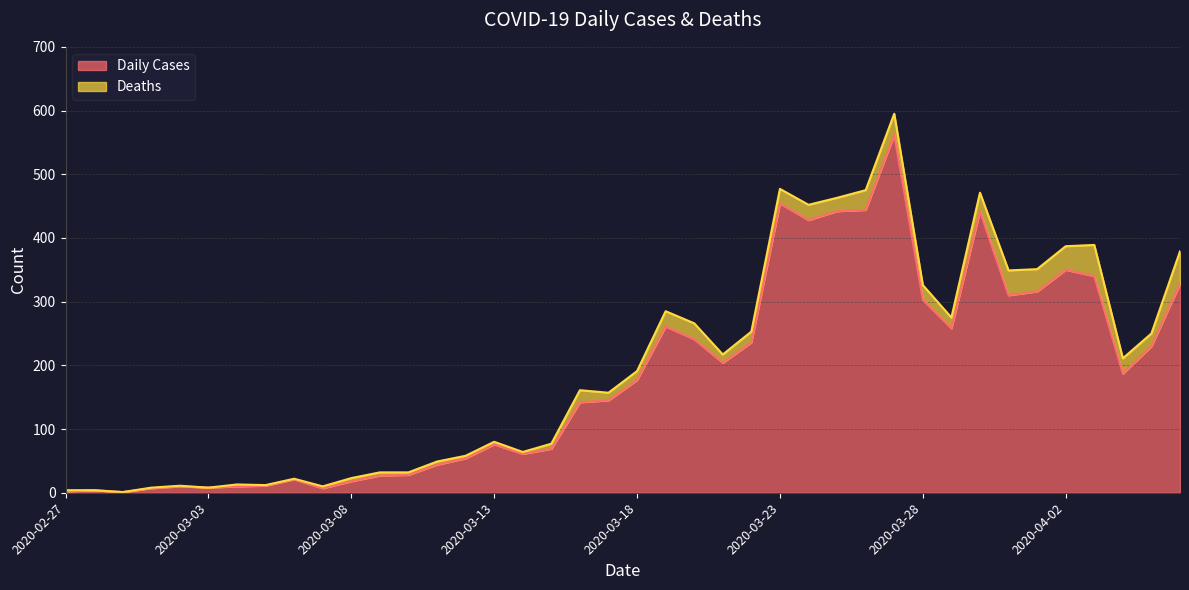

The Deaths line series shows 157 at 19. True or false?

True